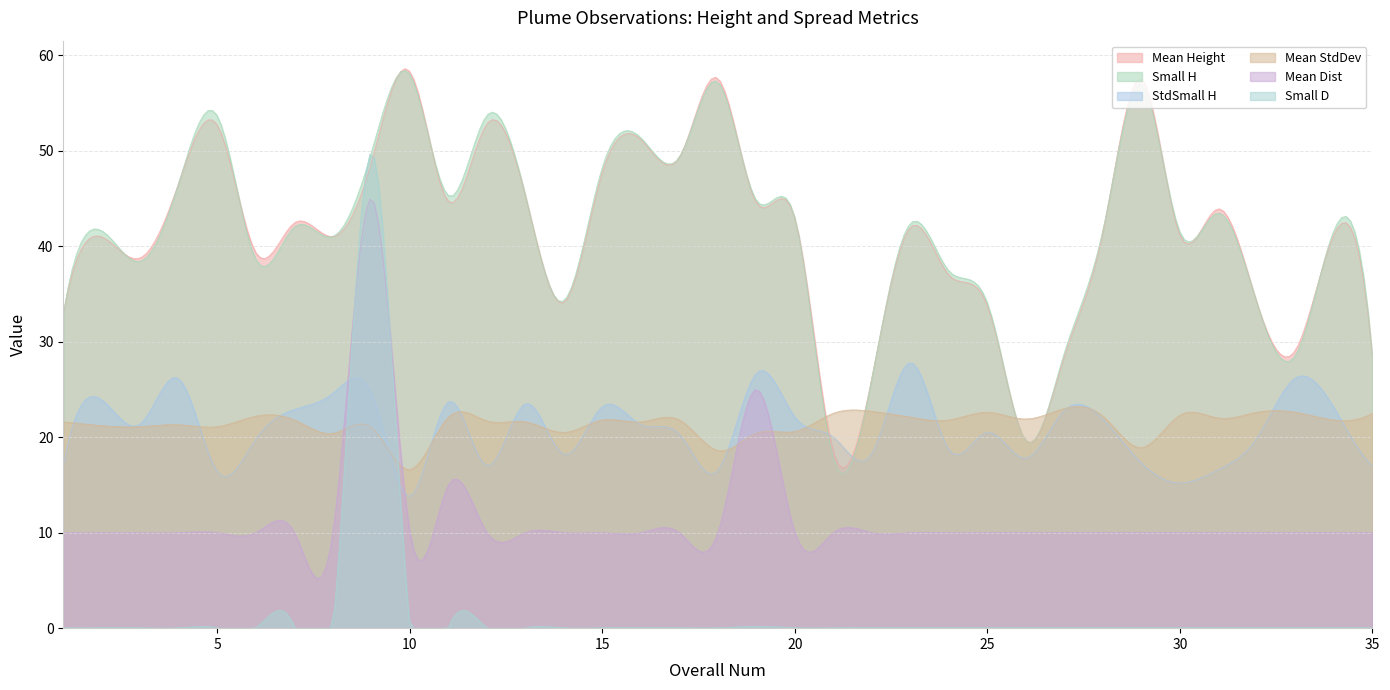

How many times do Mean Dist and Small D cross each other?

2